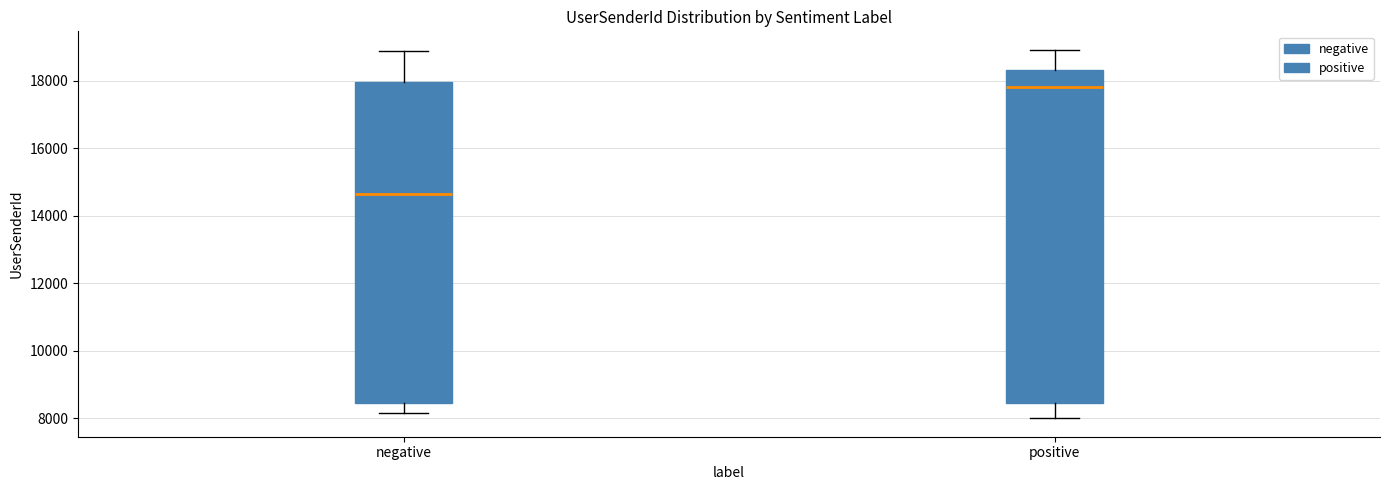

Reading left to right, transcribe this box plot: for each box, give where its median line is, the range the box spans, and where its two whiskers end, as read against the y-axis. The values are not printed on the chart, so give them approximately, as read against the axis.

negative: median 14600, box 8400 to 18000, whiskers 8200 to 18800
positive: median 17800, box 8400 to 18400, whiskers 8000 to 19000